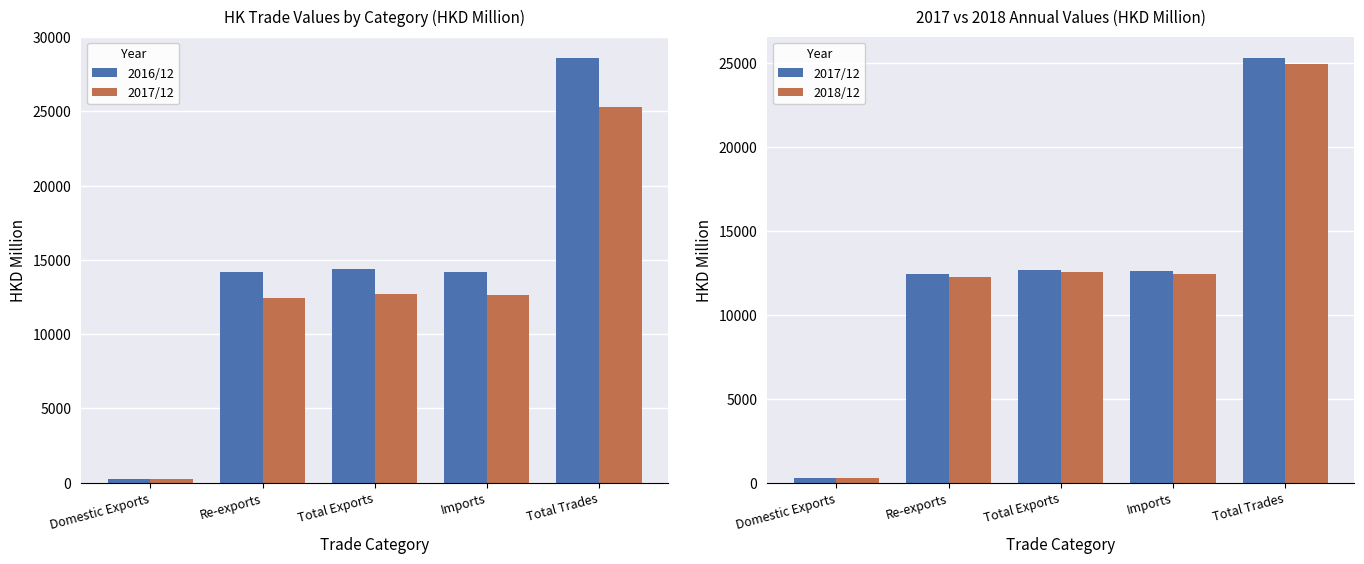

Is it true that 2016/12 equals 9360.8 at Total Exports?

False